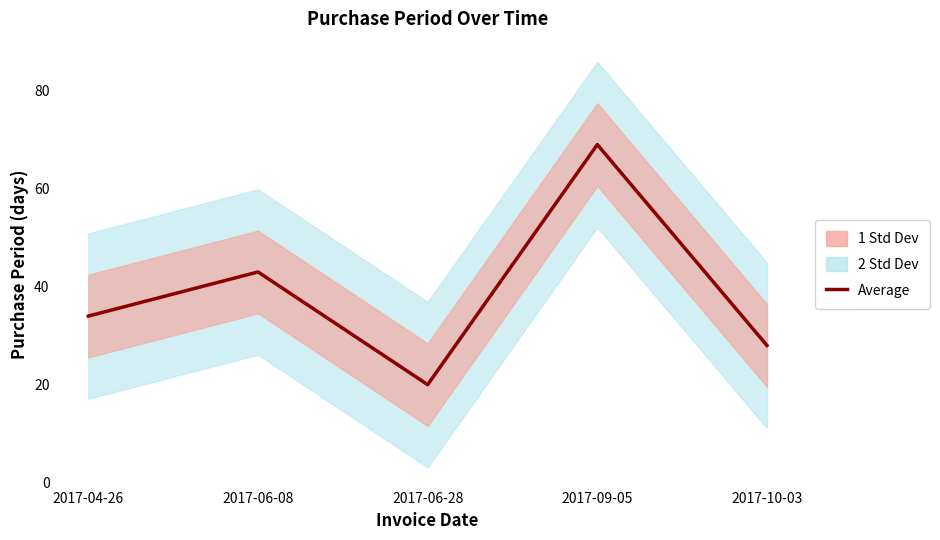

Where is the first local minimum?

2017-06-28